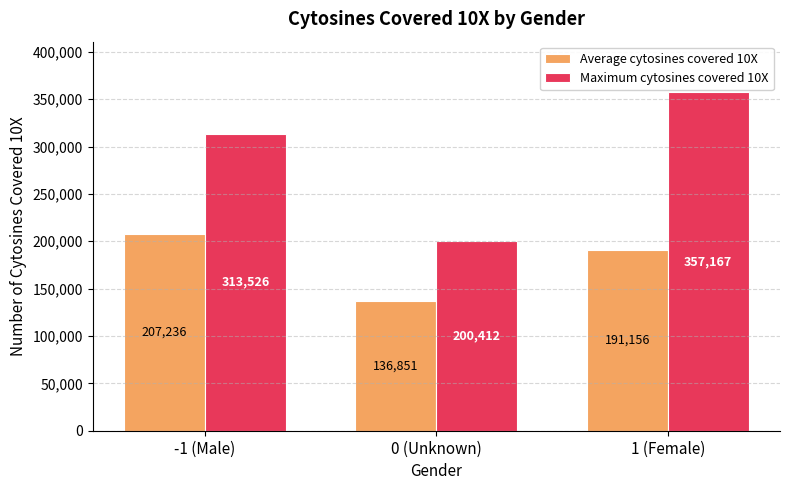

Where is Maximum cytosines covered 10X nearest to the value 278789?

-1 (Male)